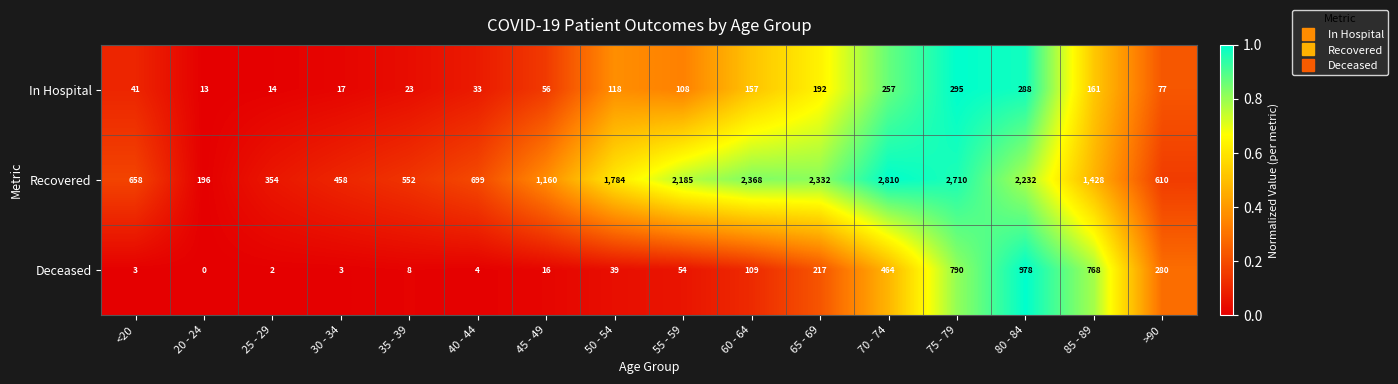

What is the average value of the In Hospital series?

116